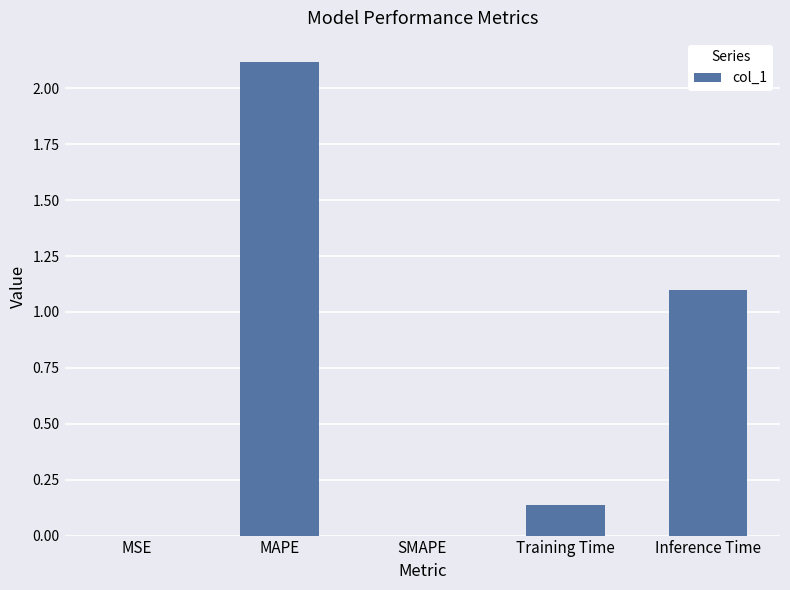

What is the sum of all values?

3.4